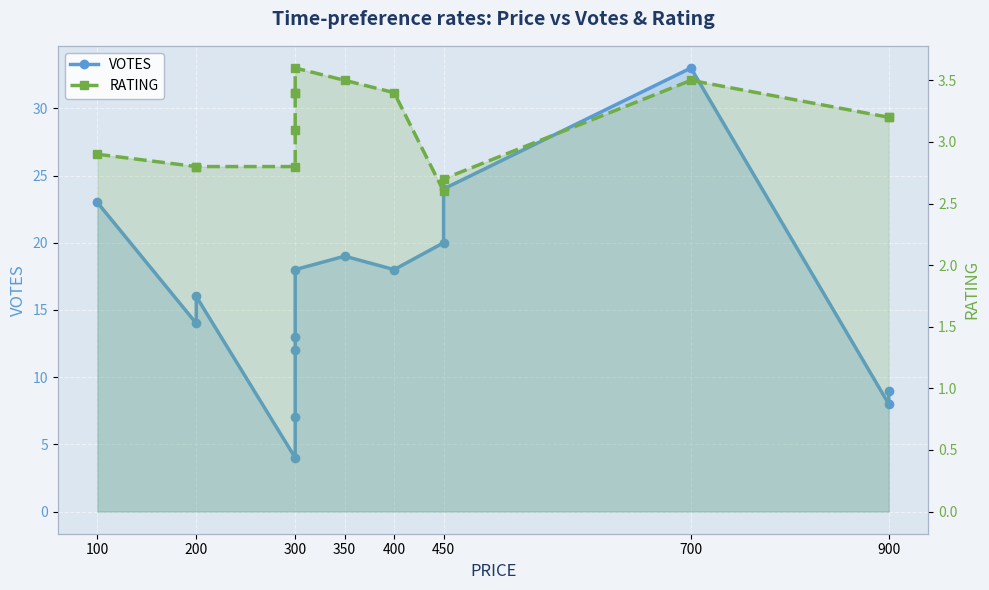

Which series has the largest range (max minus min)?

VOTES